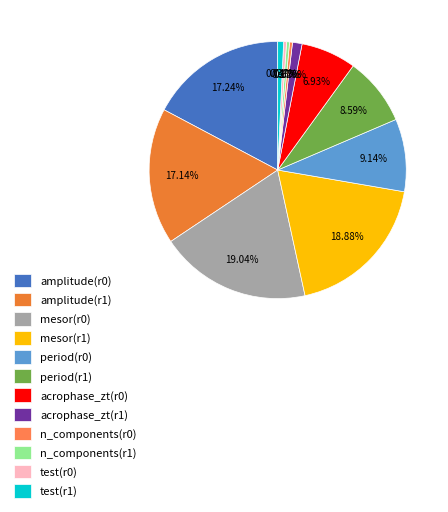

Does any single category account for the majority?

No